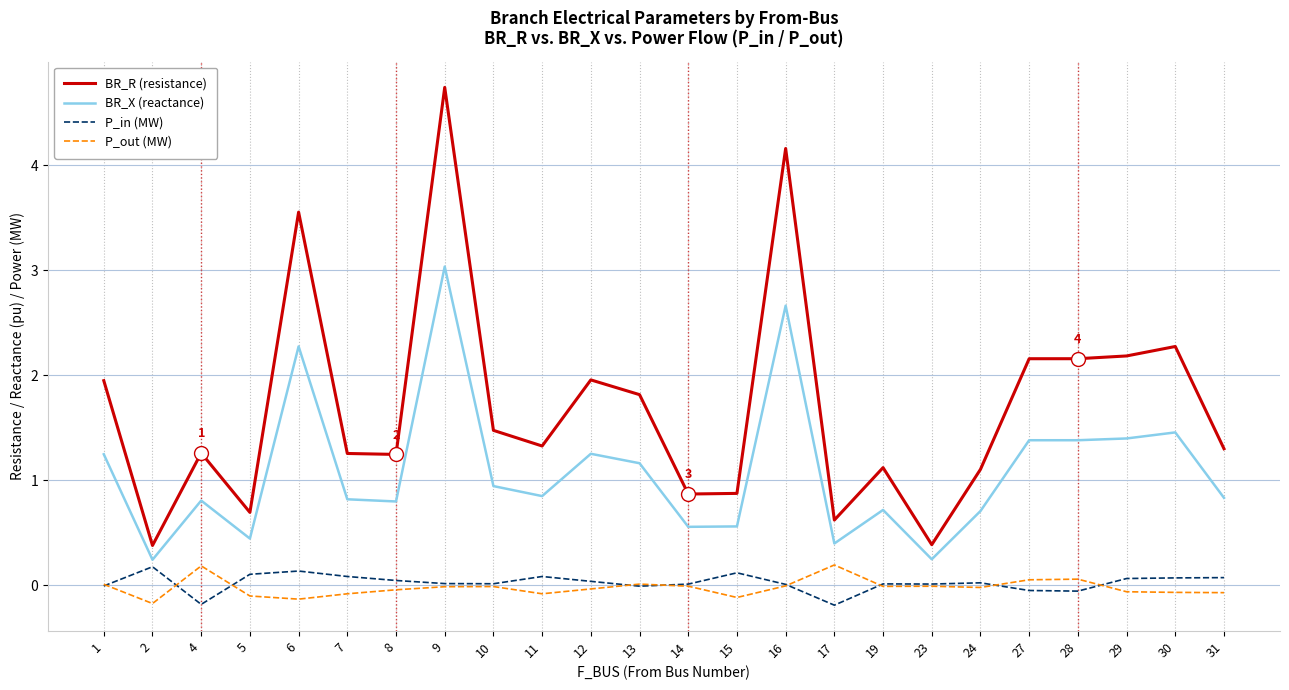

Is the value of P_in (MW) at 23 greater than the value of P_out (MW) at 30?

Yes